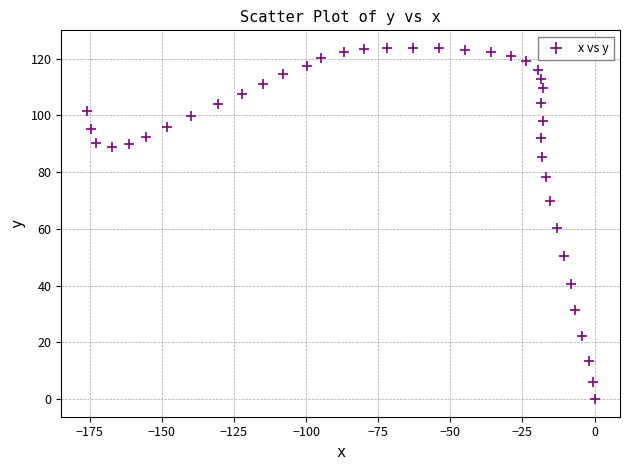

What is the range of X values (max minus min)?

176.0